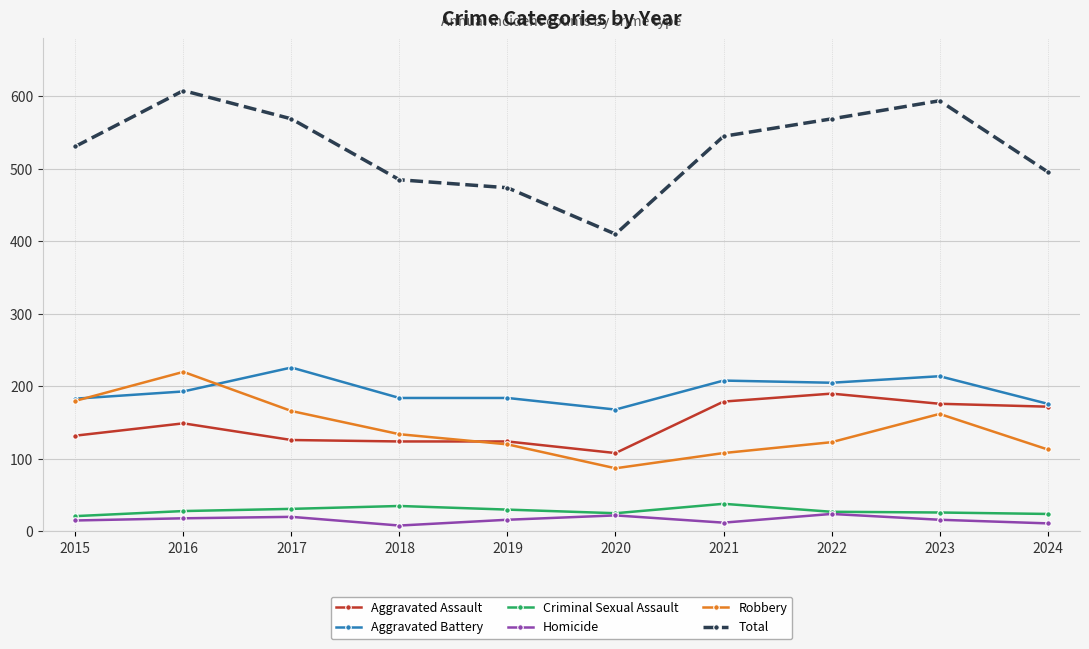

True or false: Robbery and Aggravated Battery intersect in this chart.

True